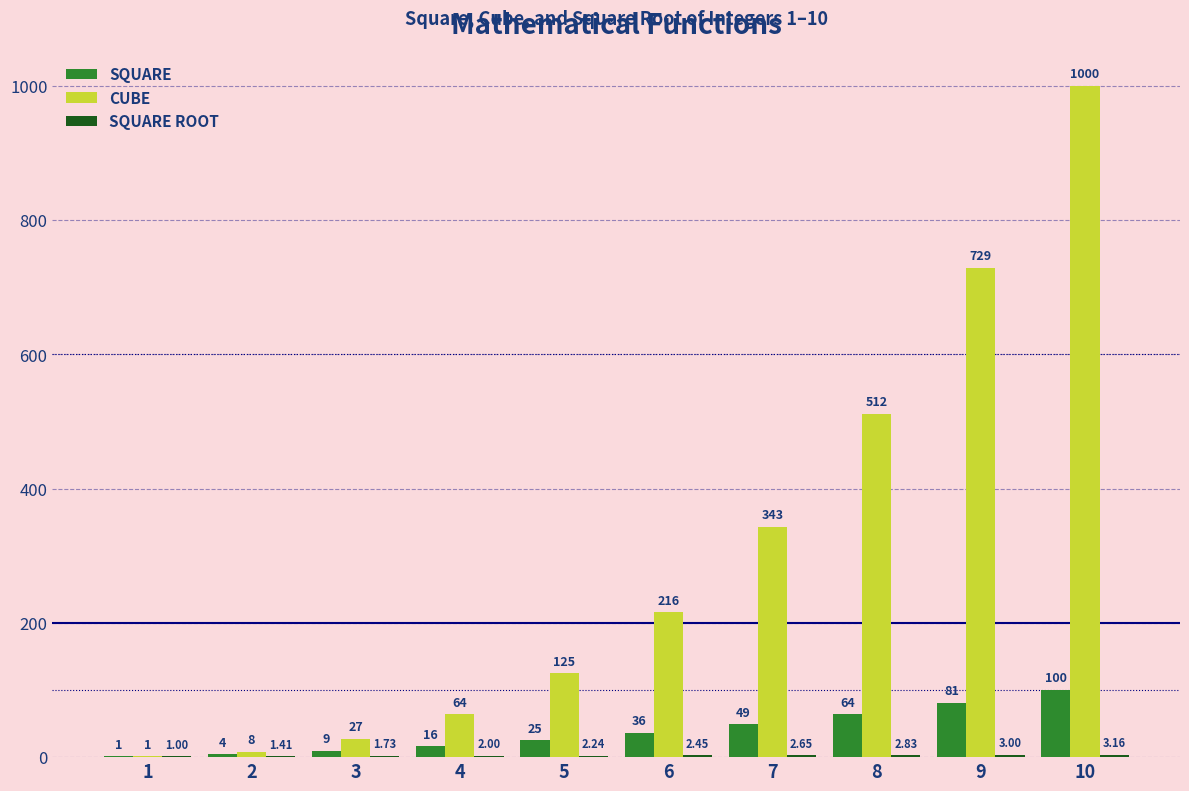

Which series has the largest total across all categories?

CUBE